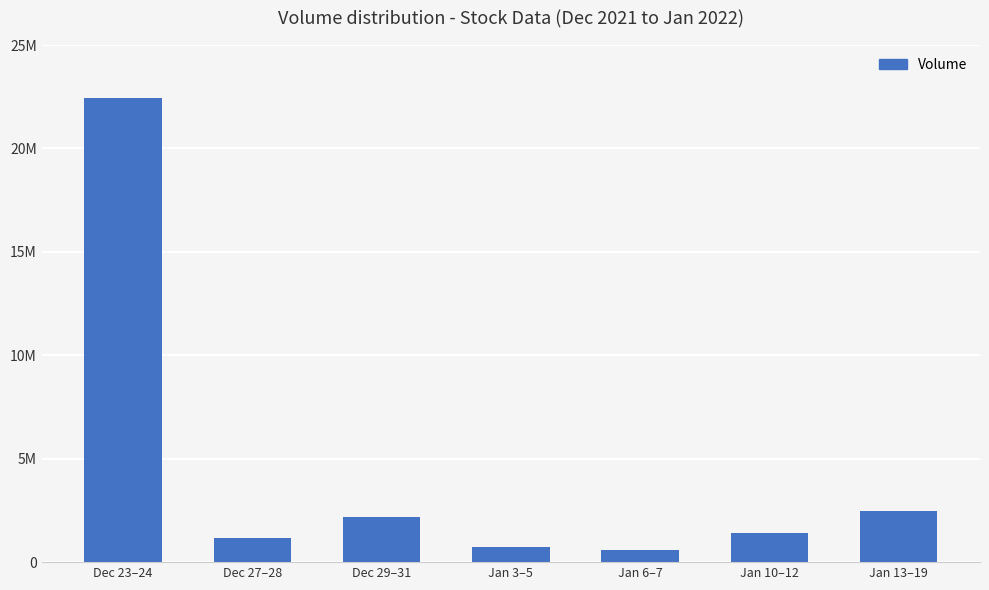

True or false: the data shows 742664 at Jan 3–5.

True